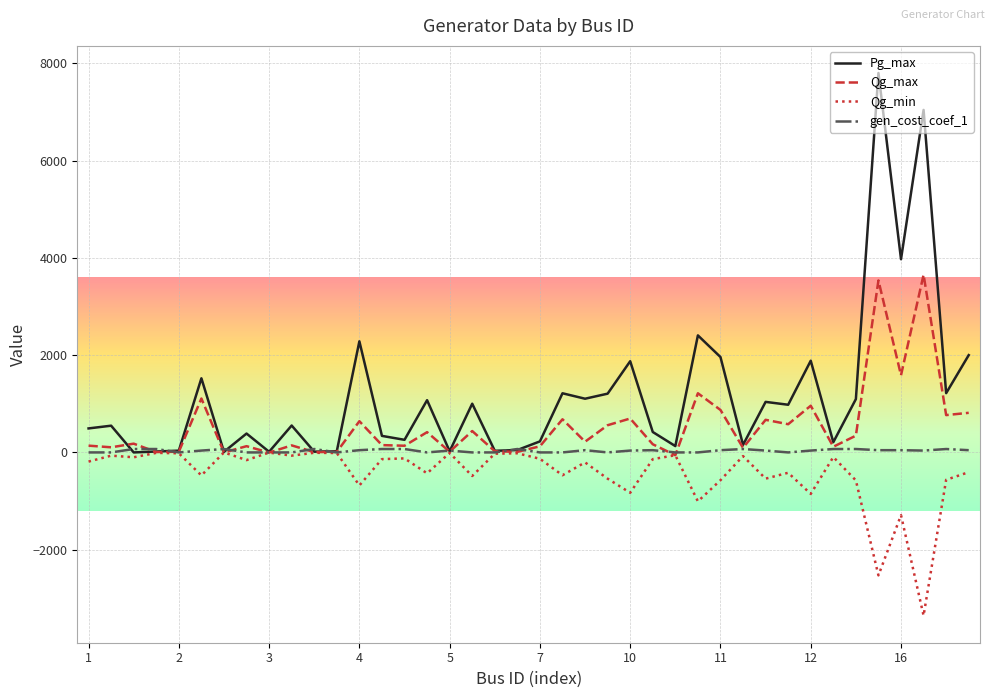

Which series has the widest spread of values?

Pg_max